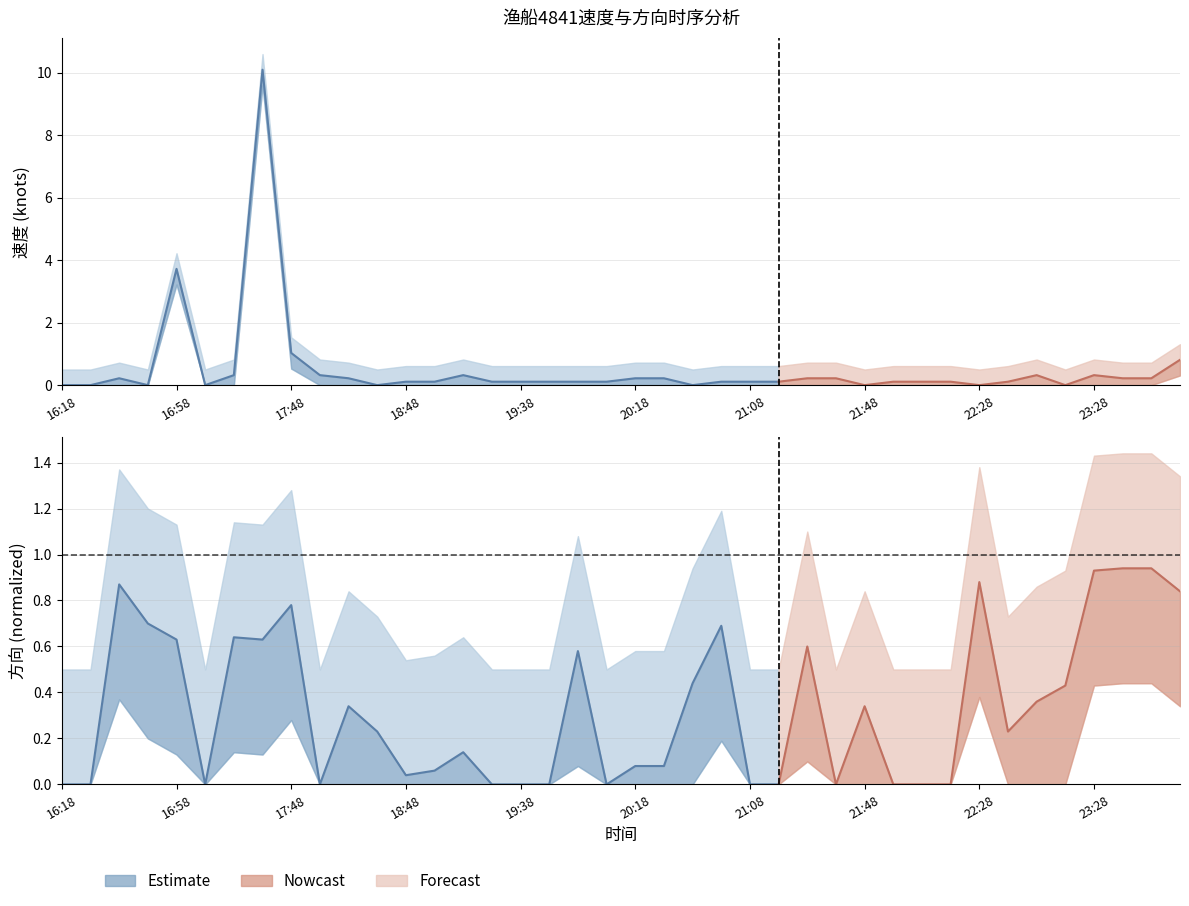

The value at 22:28 is 0.3. True or false?

False